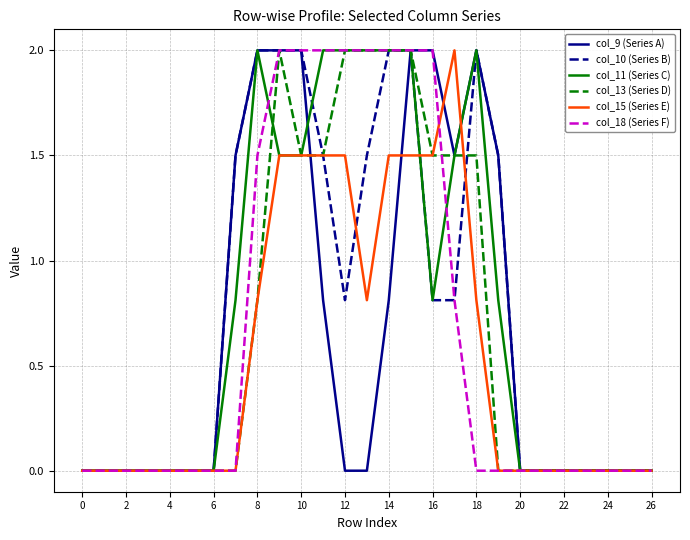

What is the maximum value for col_11 (Series C)?

2.0